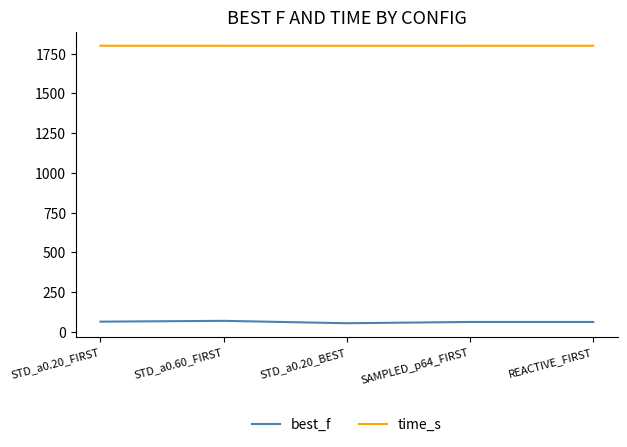

True or false: best_f and time_s cross at least once.

False